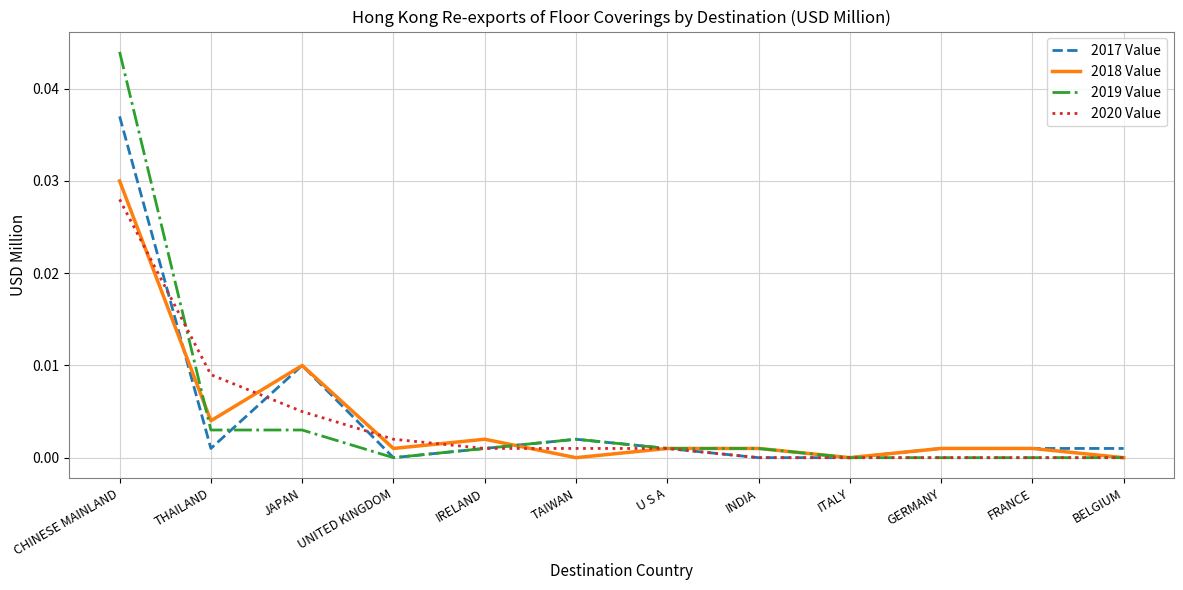

At which category is the sum across all series the highest?

CHINESE MAINLAND